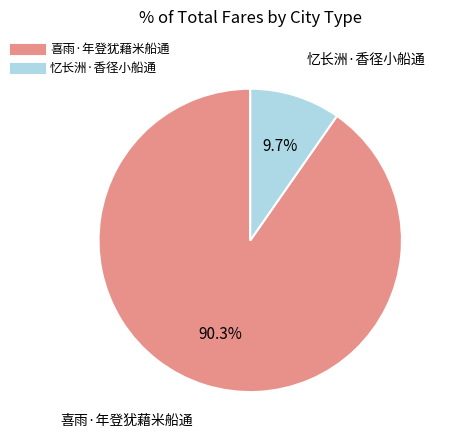

To the nearest percent, what percentage of the pie is 忆长洲·香径小船通?

10%